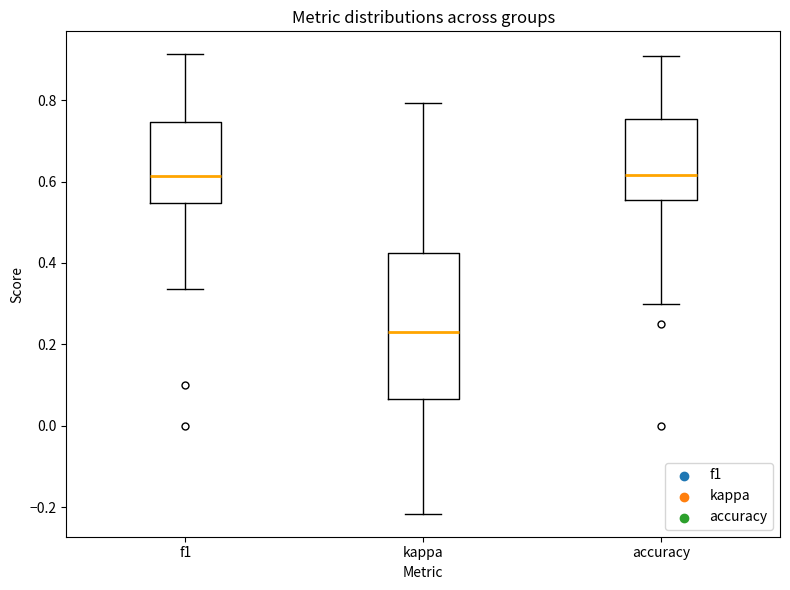

Comparing the boxes themselves (not the whiskers), which one is the tallest?

kappa